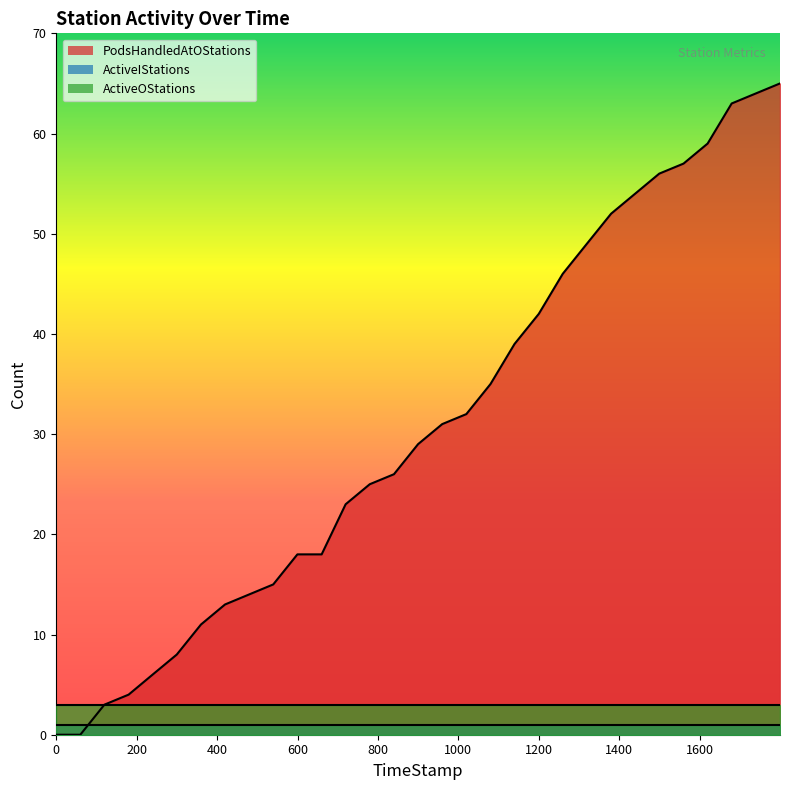

True or false: ActiveIStations and ActiveOStations cross at least once.

False